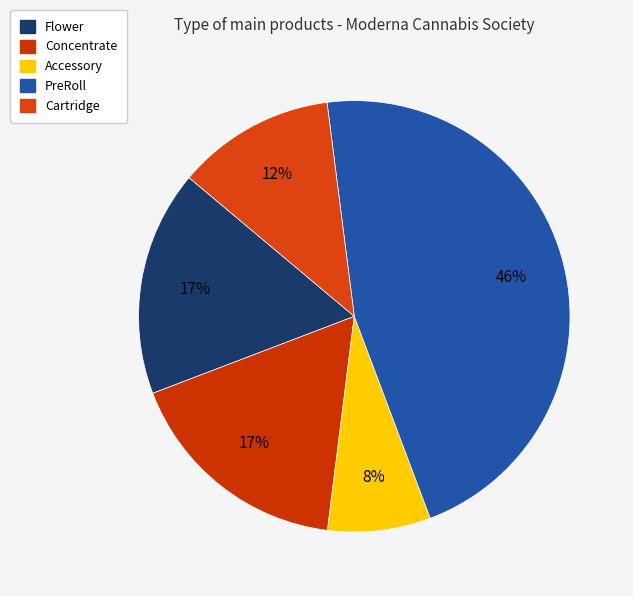

How many slices are in this pie chart?

5